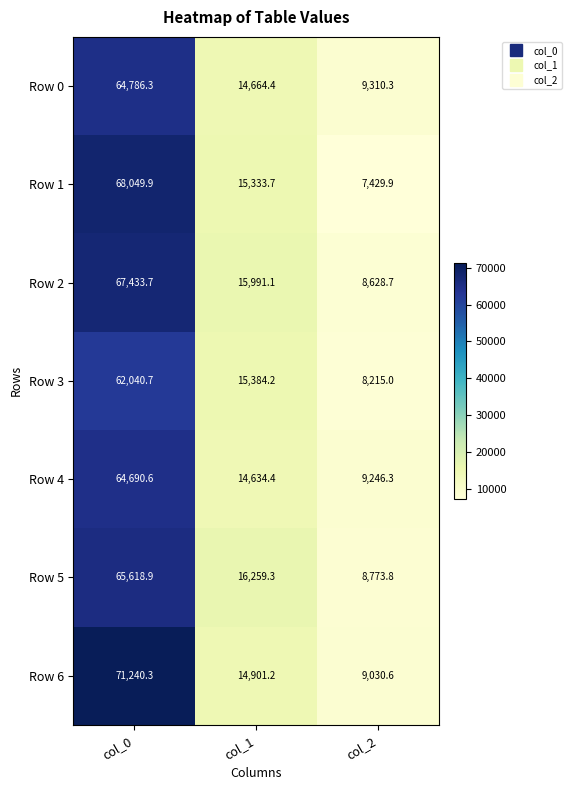

At which label is Row 3 closest to 35127?

col_1